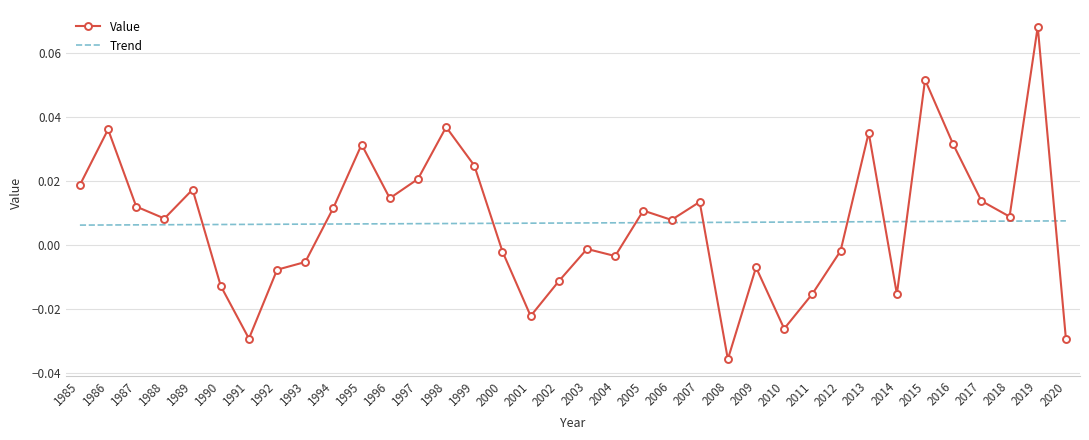

At how many categories does at least one series exceed 0?

36